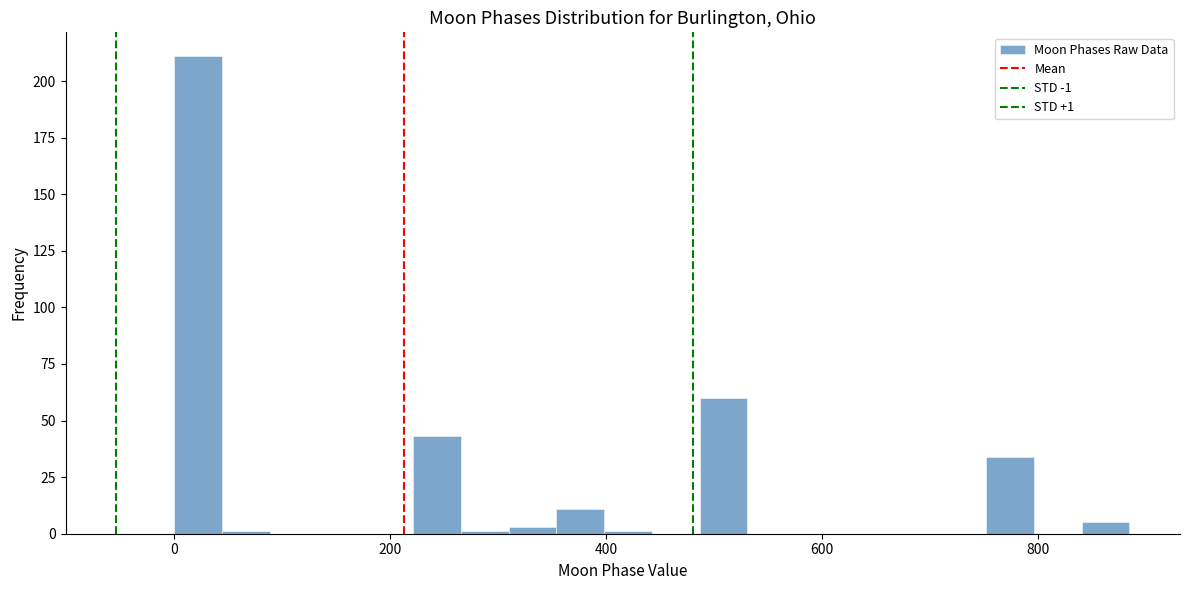

Read against the x-axis, roughly where is the centre of the tallest bar?

20